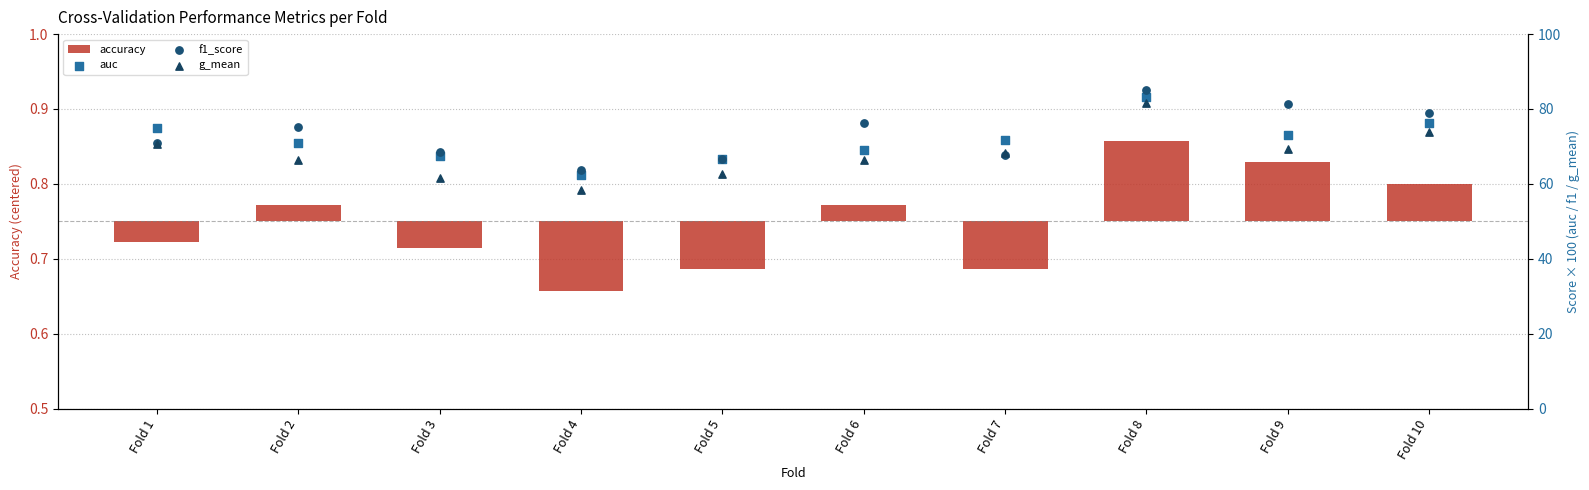

Which series has the widest spread of Y values?

g_mean